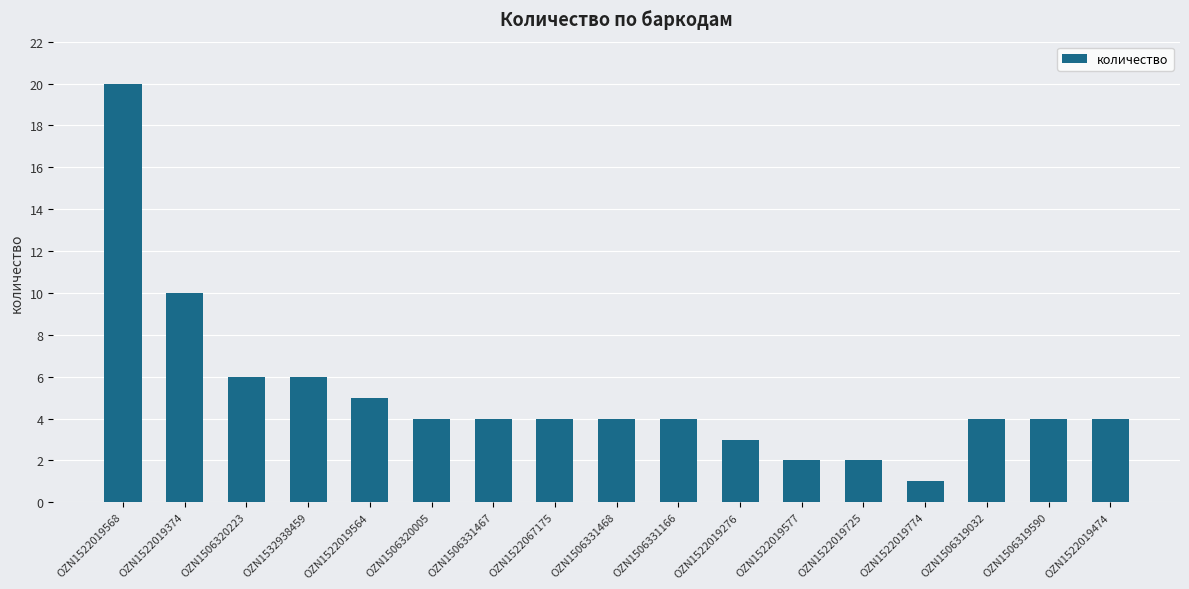

What is the greatest value displayed?

20